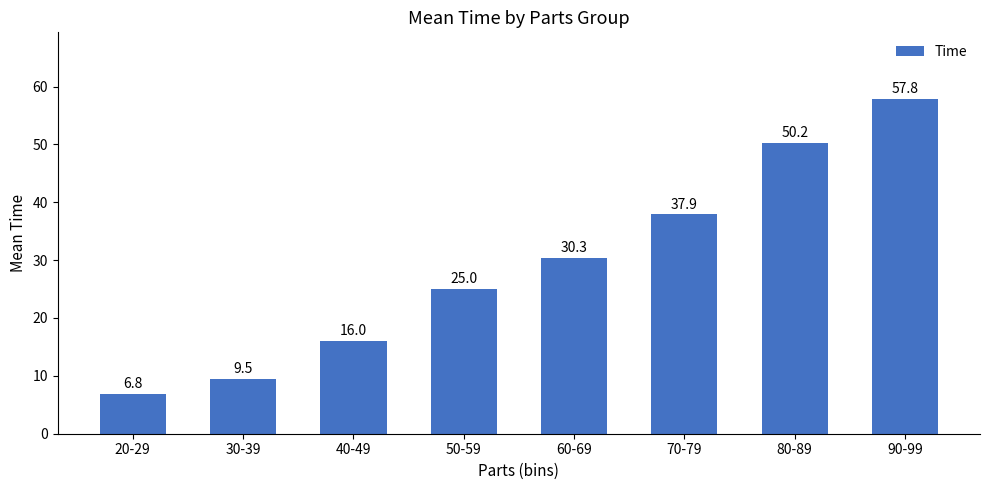

Which has a higher value, 50-59 or 30-39?

50-59